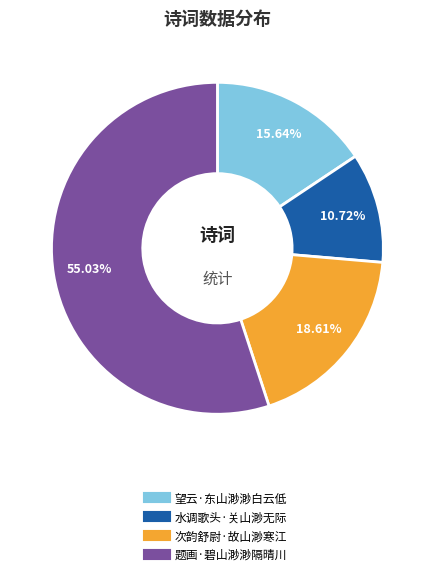

Between 题画·碧山渺渺隔晴川 and 次韵舒尉·故山渺寒江, which is larger?

题画·碧山渺渺隔晴川